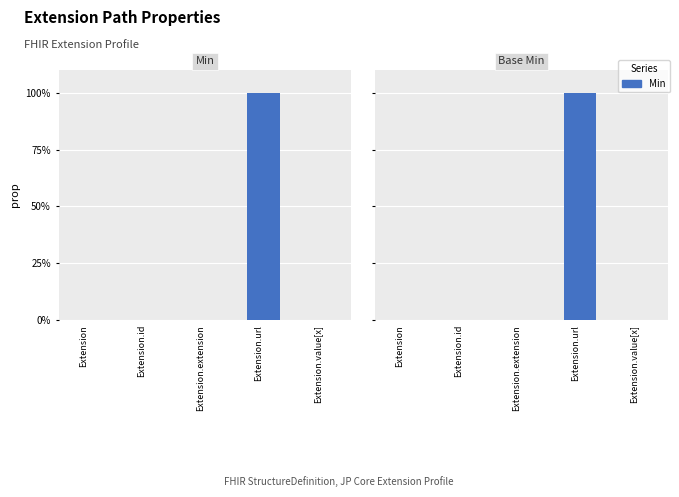

What is the label of the 5th bar from the left?

Extension.value[x]